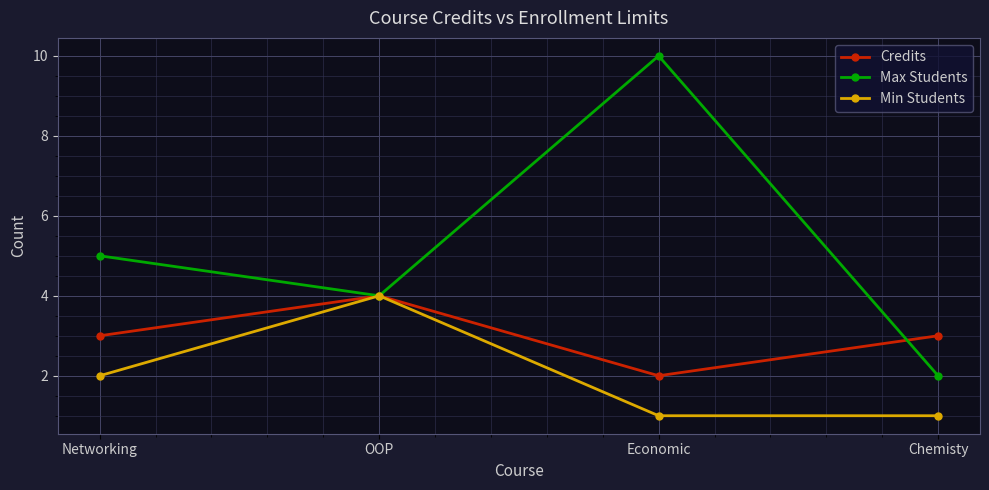

At which category is the sum across all series the highest?

Economic